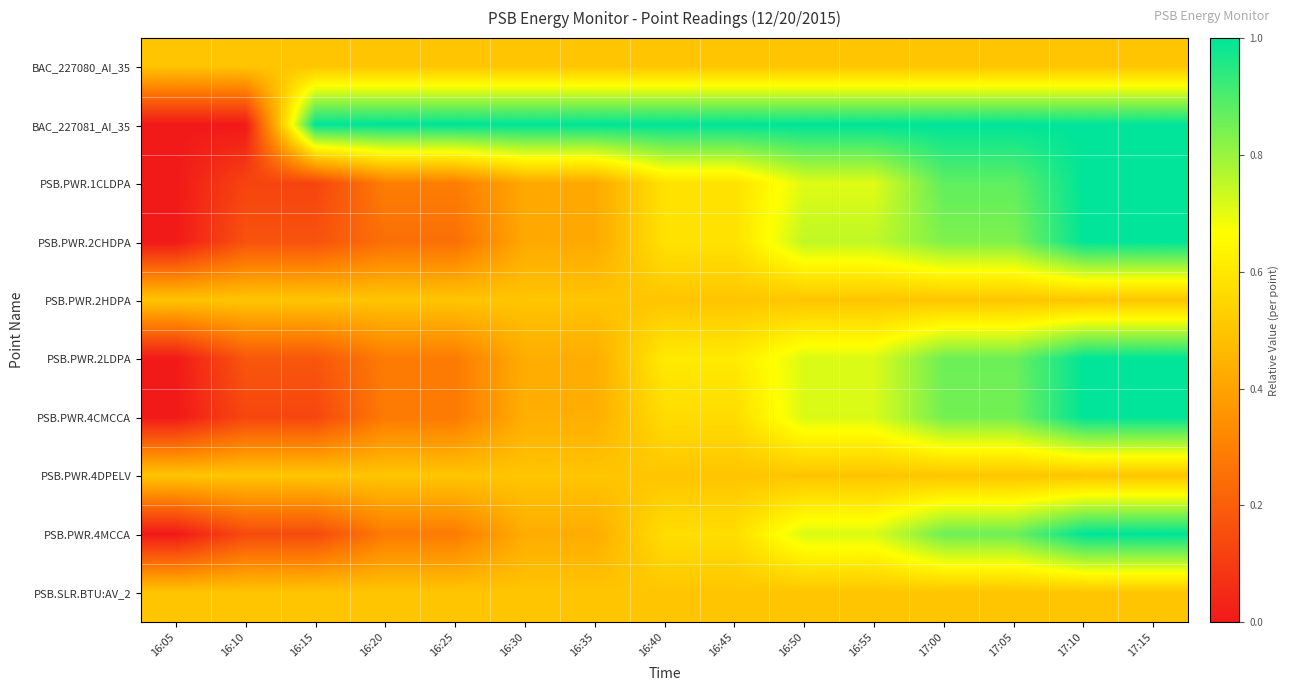

Reading left to right, list all the values displayed in this chart.

BAC_227080_AI_35: 16:05=0.5	16:10=0.5	16:15=0.5	16:20=0.5	16:25=0.5	16:30=0.5	16:35=0.5	16:40=0.5	16:45=0.5	16:50=0.5	16:55=0.5	17:00=0.5	17:05=0.5	17:10=0.5	17:15=0.5
BAC_227081_AI_35: 16:05=0.0	16:10=0.0	16:15=1.0	16:20=1.0	16:25=1.0	16:30=1.0	16:35=1.0	16:40=1.0	16:45=1.0	16:50=1.0	16:55=1.0	17:00=1.0	17:05=1.0	17:10=1.0	17:15=1.0
PSB.PWR.1CLDPA: 16:05=0.0	16:10=0.1	16:15=0.1	16:20=0.3	16:25=0.3	16:30=0.4	16:35=0.4	16:40=0.6	16:45=0.6	16:50=0.7	16:55=0.7	17:00=0.9	17:05=0.9	17:10=1.0	17:15=1.0
PSB.PWR.2CHDPA: 16:05=0.0	16:10=0.2	16:15=0.2	16:20=0.2	16:25=0.2	16:30=0.4	16:35=0.4	16:40=0.6	16:45=0.6	16:50=0.8	16:55=0.8	17:00=0.8	17:05=0.8	17:10=1.0	17:15=1.0
PSB.PWR.2HDPA: 16:05=0.5	16:10=0.5	16:15=0.5	16:20=0.5	16:25=0.5	16:30=0.5	16:35=0.5	16:40=0.5	16:45=0.5	16:50=0.5	16:55=0.5	17:00=0.5	17:05=0.5	17:10=0.5	17:15=0.5
PSB.PWR.2LDPA: 16:05=0.0	16:10=0.2	16:15=0.2	16:20=0.3	16:25=0.3	16:30=0.4	16:35=0.4	16:40=0.6	16:45=0.6	16:50=0.7	16:55=0.7	17:00=0.9	17:05=0.9	17:10=1.0	17:15=1.0
PSB.PWR.4CMCCA: 16:05=0.0	16:10=0.1	16:15=0.1	16:20=0.3	16:25=0.3	16:30=0.4	16:35=0.4	16:40=0.6	16:45=0.6	16:50=0.7	16:55=0.7	17:00=0.8	17:05=0.8	17:10=1.0	17:15=1.0
PSB.PWR.4DPELV: 16:05=0.5	16:10=0.5	16:15=0.5	16:20=0.5	16:25=0.5	16:30=0.5	16:35=0.5	16:40=0.5	16:45=0.5	16:50=0.5	16:55=0.5	17:00=0.5	17:05=0.5	17:10=0.5	17:15=0.5
PSB.PWR.4MCCA: 16:05=0.0	16:10=0.1	16:15=0.1	16:20=0.3	16:25=0.3	16:30=0.4	16:35=0.4	16:40=0.6	16:45=0.6	16:50=0.7	16:55=0.7	17:00=0.9	17:05=0.9	17:10=1.0	17:15=1.0
PSB.SLR.BTU:AV_2: 16:05=0.5	16:10=0.5	16:15=0.5	16:20=0.5	16:25=0.5	16:30=0.5	16:35=0.5	16:40=0.5	16:45=0.5	16:50=0.5	16:55=0.5	17:00=0.5	17:05=0.5	17:10=0.5	17:15=0.5